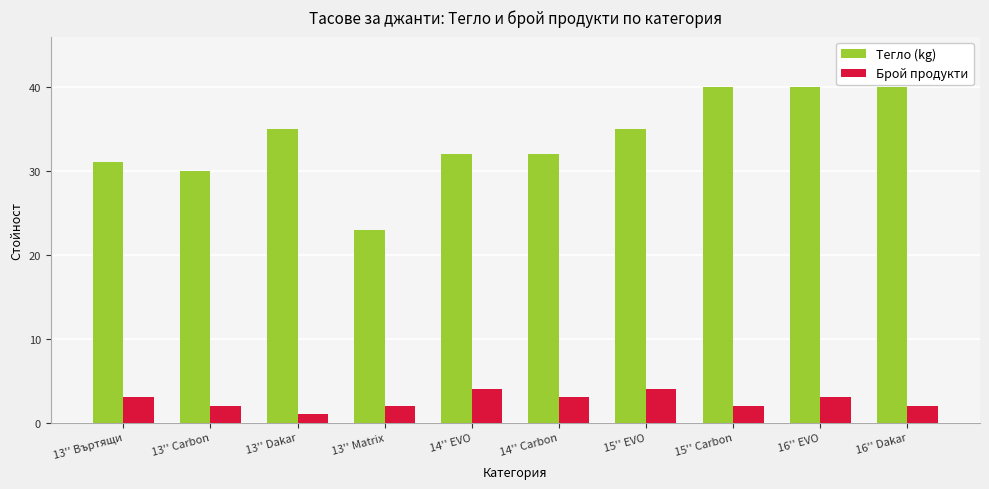

How many values in the Брой продукти series are below 3?

5